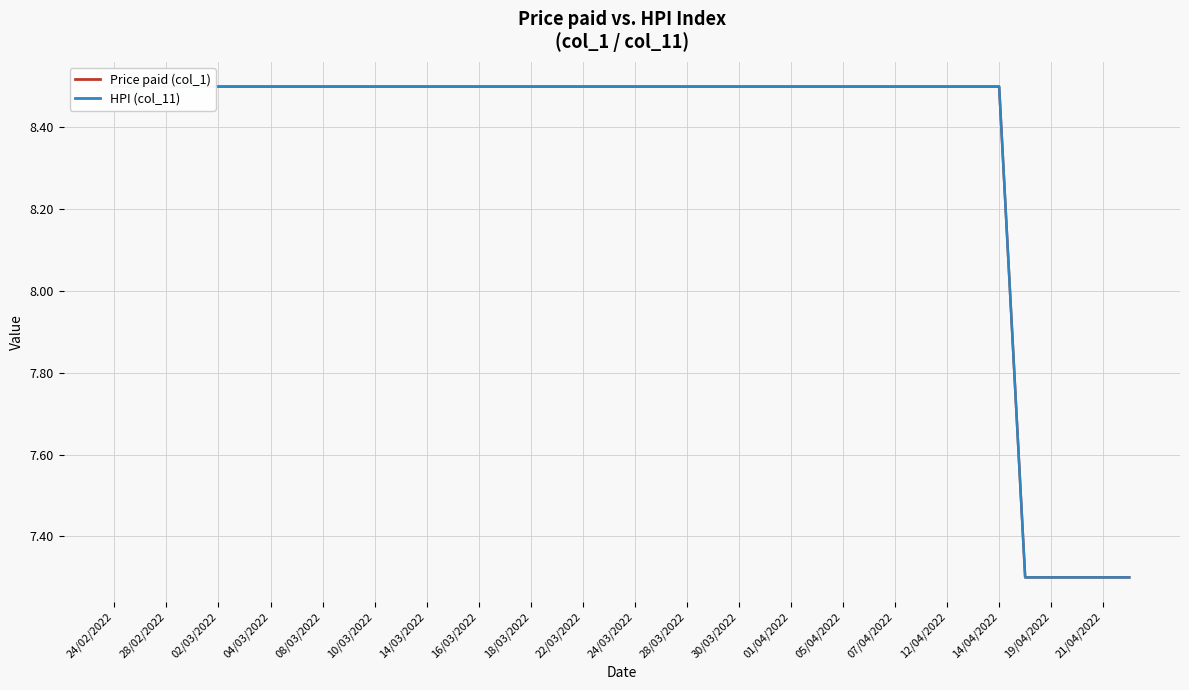

What position from the right is 35?

5